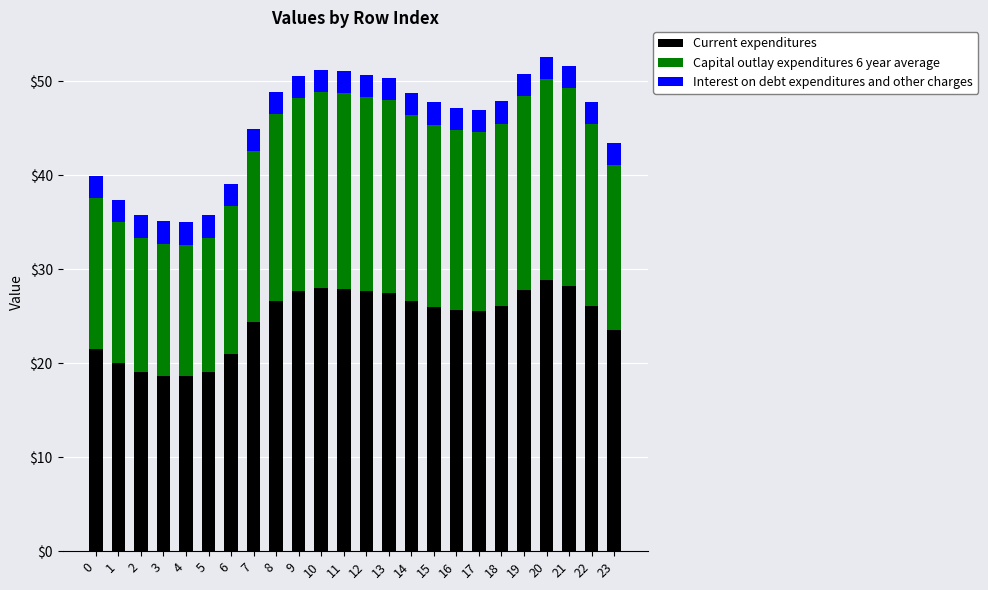

What is the minimum value for Current expenditures?

18.6